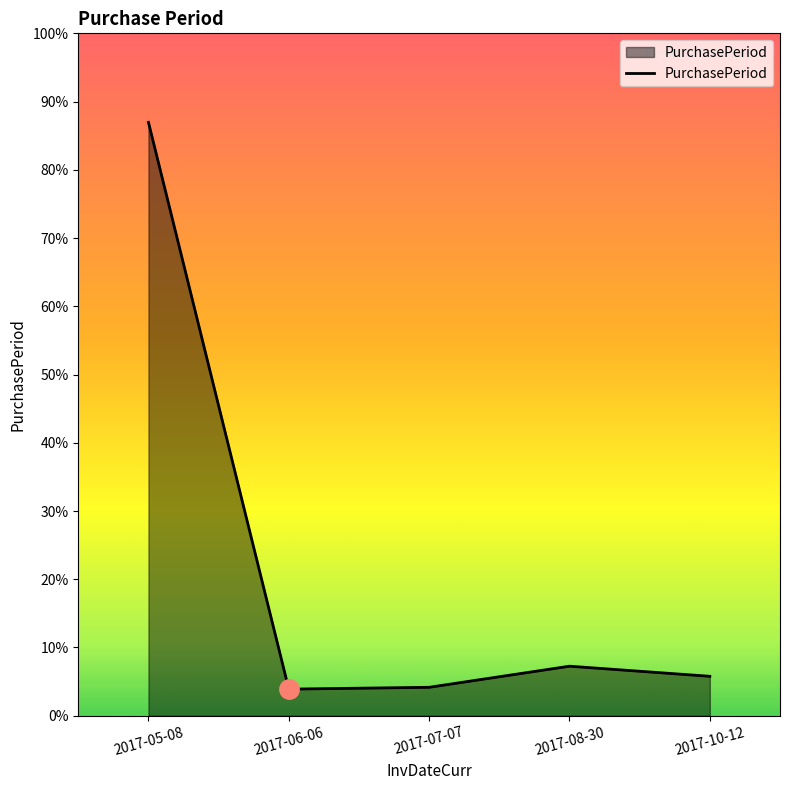

Does the chart have visible grid lines?

No